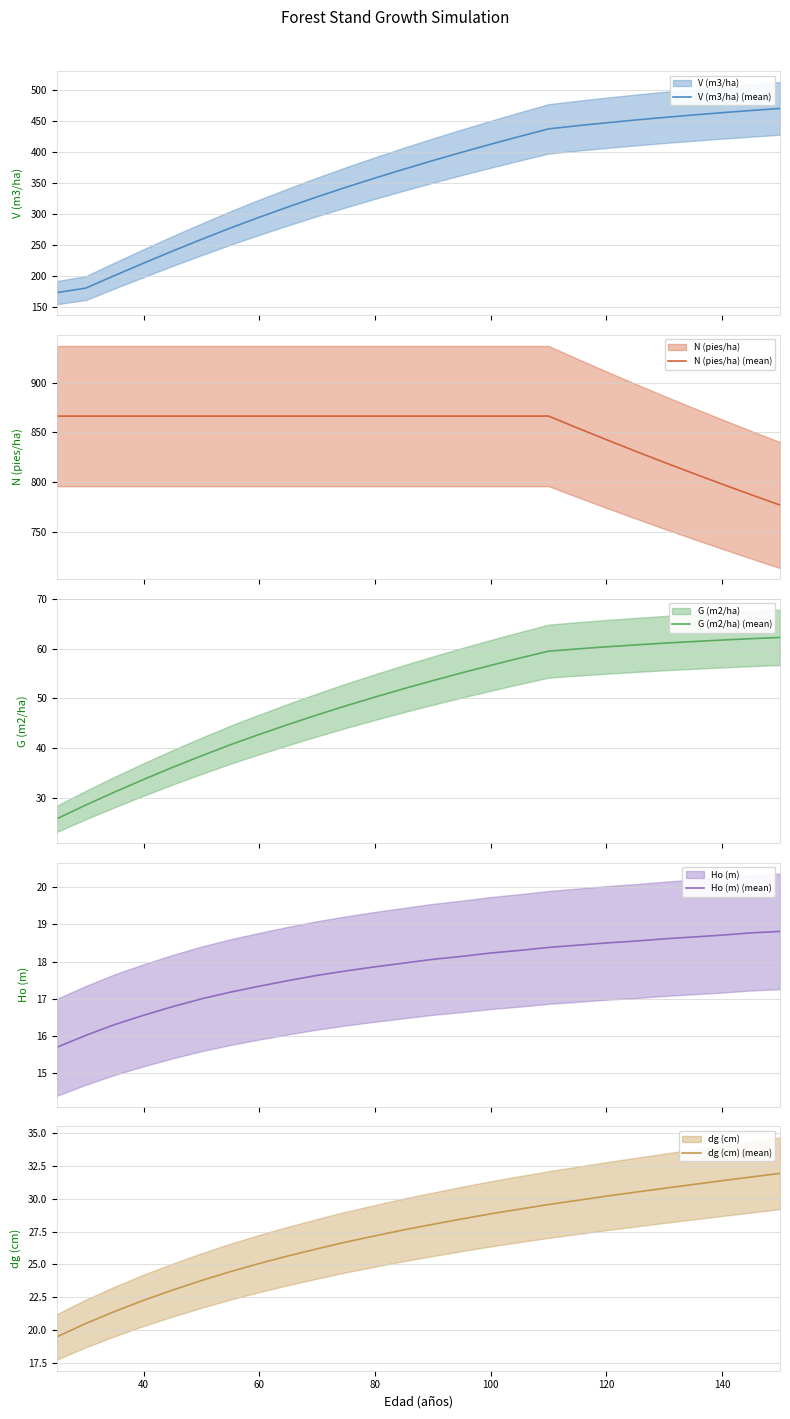

What is the highest value of the G (m2/ha) (mean) series?

62.2